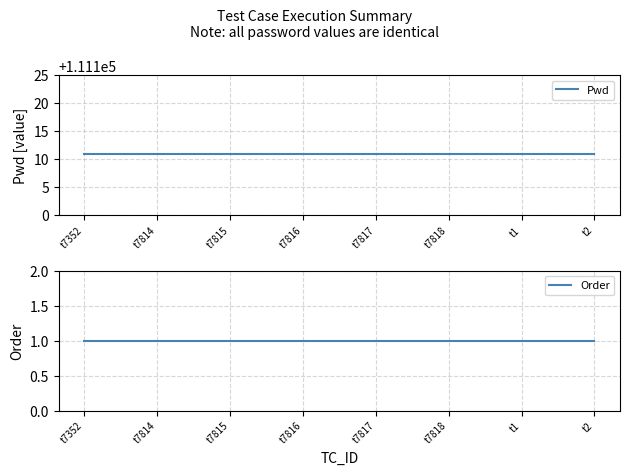

The Pwd series shows 111111 at t7815. True or false?

True